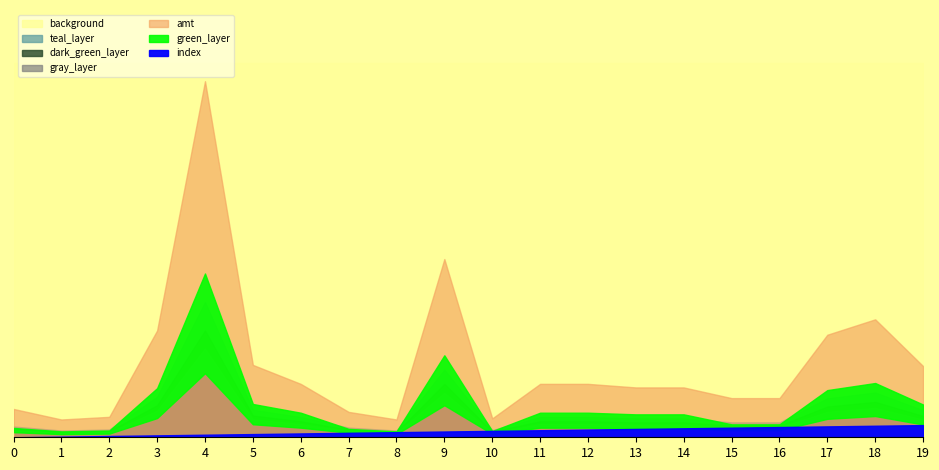

Which series changed the most between 4 and 8?

amt